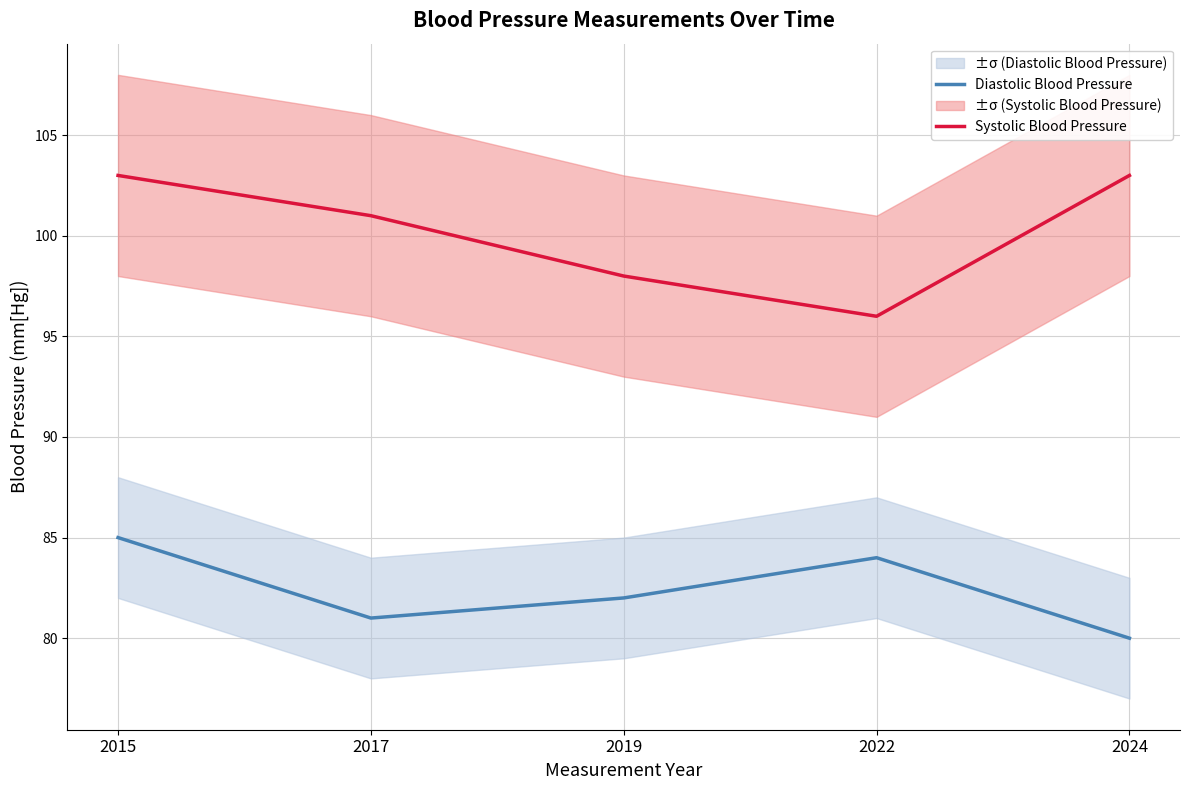

True or false: Diastolic Blood Pressure and Systolic Blood Pressure cross at least once.

False